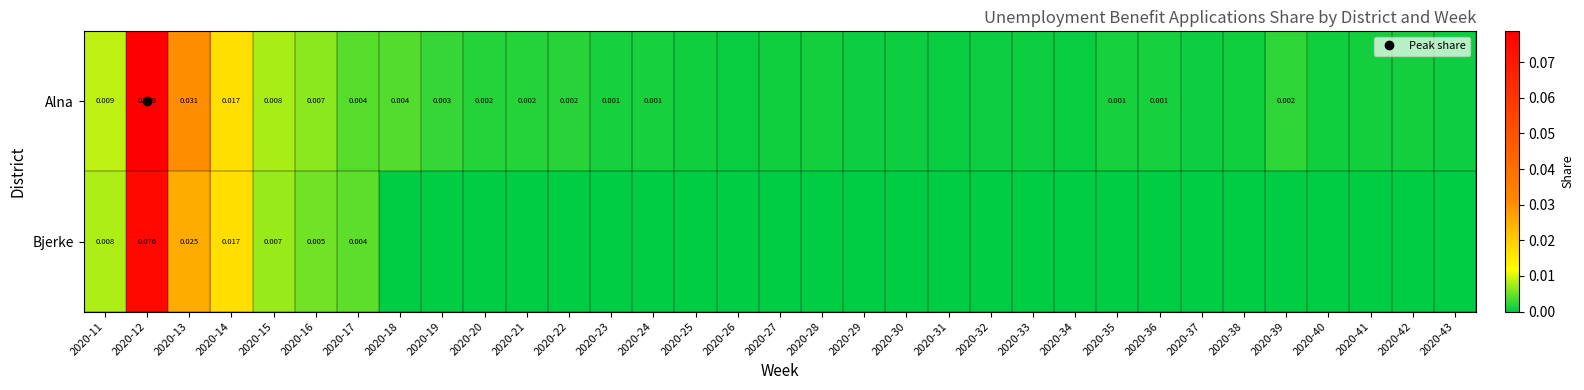

The value of Bjerke at 2020-40 is 0.0. True or false?

False